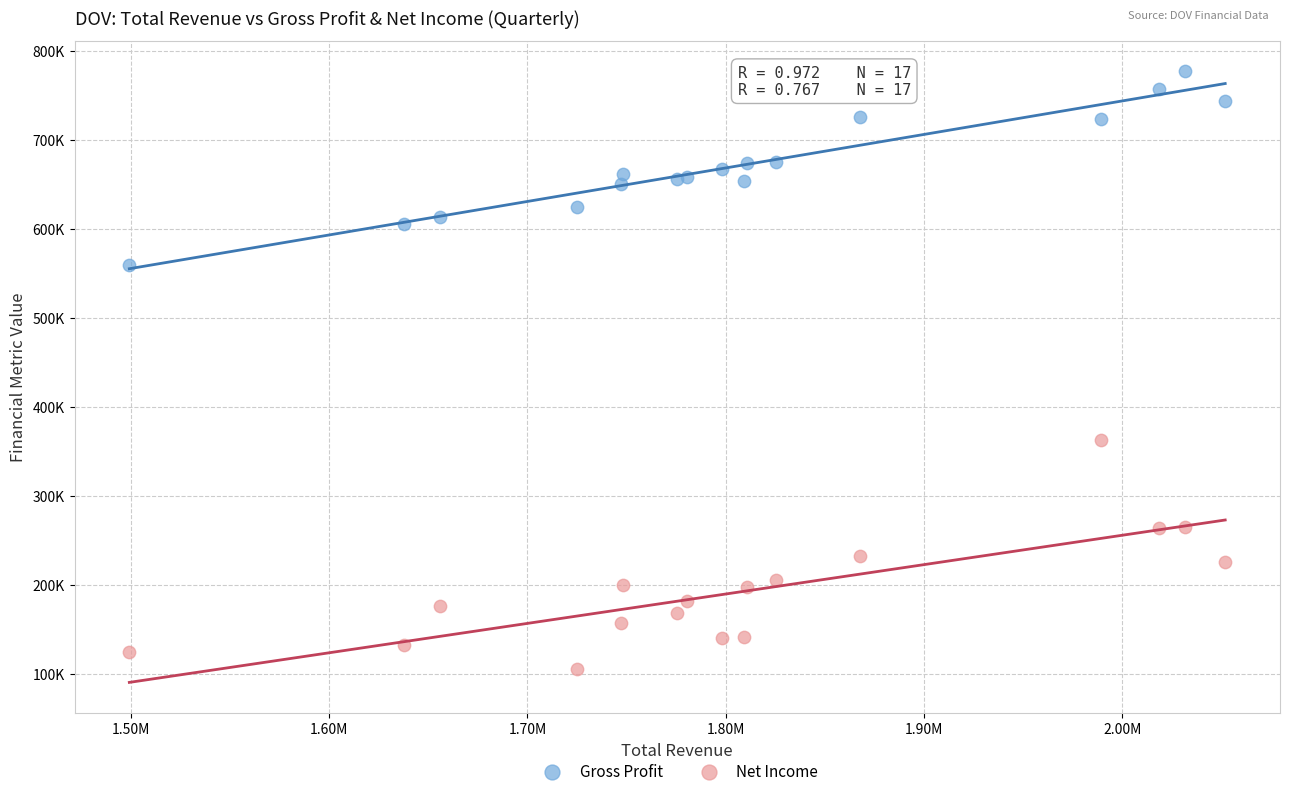

Which series reaches the minimum Y coordinate?

Net Income